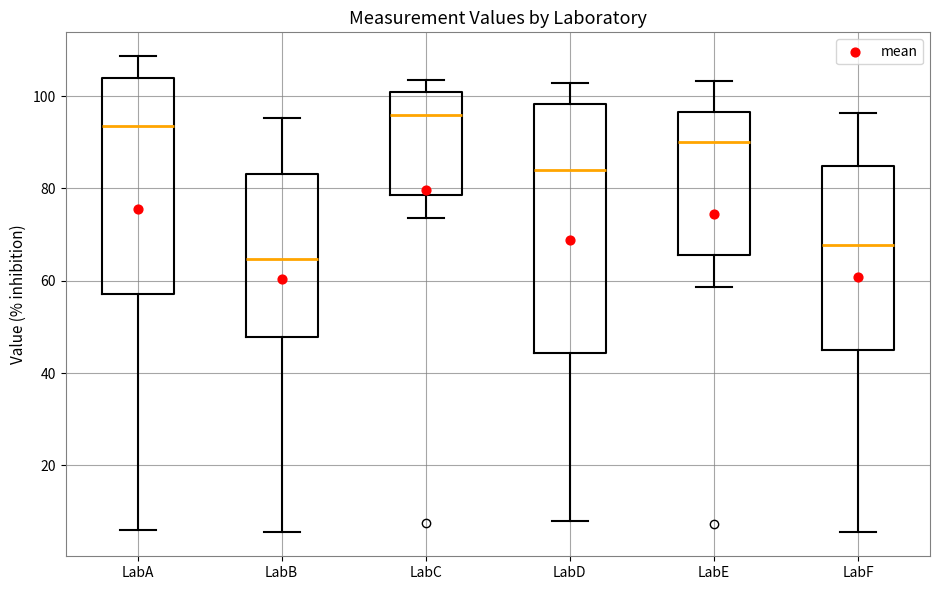

Reading left to right, read every box against the y-axis: the position of its median line, the range the box covers, and the ends of its whiskers. The values are not printed on the chart, so give them approximately, as read against the axis.

LabA: median 94, box 58 to 104, whiskers 6 to 108
LabB: median 64, box 48 to 84, whiskers 6 to 96
LabC: median 96, box 78 to 100, whiskers 74 to 104
LabD: median 84, box 44 to 98, whiskers 8 to 102
LabE: median 90, box 66 to 96, whiskers 58 to 104
LabF: median 68, box 46 to 84, whiskers 6 to 96